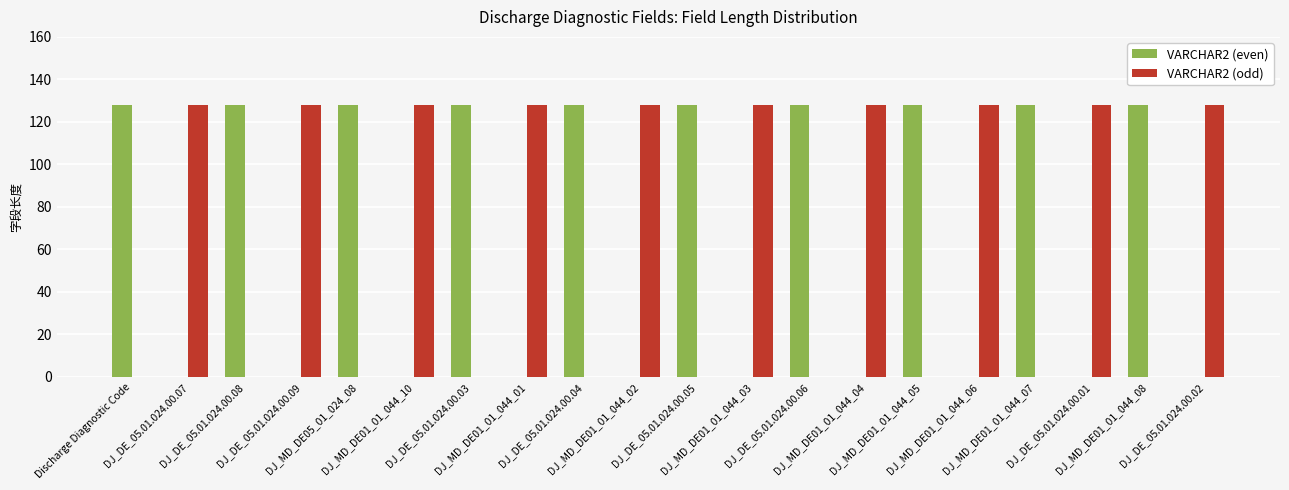

Reading left to right, list all the values displayed in this chart.

VARCHAR2 (even): Discharge Diagnostic Code=128	DJ_DE_05.01.024.00.07=0	DJ_DE_05.01.024.00.08=128	DJ_DE_05.01.024.00.09=0	DJ_MD_DE05_01_024_08=128	DJ_MD_DE01_01_044_10=0	DJ_DE_05.01.024.00.03=128	DJ_MD_DE01_01_044_01=0	DJ_DE_05.01.024.00.04=128	DJ_MD_DE01_01_044_02=0	DJ_DE_05.01.024.00.05=128	DJ_MD_DE01_01_044_03=0	DJ_DE_05.01.024.00.06=128	DJ_MD_DE01_01_044_04=0	DJ_MD_DE01_01_044_05=128	DJ_MD_DE01_01_044_06=0	DJ_MD_DE01_01_044_07=128	DJ_DE_05.01.024.00.01=0	DJ_MD_DE01_01_044_08=128	DJ_DE_05.01.024.00.02=0
VARCHAR2 (odd): Discharge Diagnostic Code=0	DJ_DE_05.01.024.00.07=128	DJ_DE_05.01.024.00.08=0	DJ_DE_05.01.024.00.09=128	DJ_MD_DE05_01_024_08=0	DJ_MD_DE01_01_044_10=128	DJ_DE_05.01.024.00.03=0	DJ_MD_DE01_01_044_01=128	DJ_DE_05.01.024.00.04=0	DJ_MD_DE01_01_044_02=128	DJ_DE_05.01.024.00.05=0	DJ_MD_DE01_01_044_03=128	DJ_DE_05.01.024.00.06=0	DJ_MD_DE01_01_044_04=128	DJ_MD_DE01_01_044_05=0	DJ_MD_DE01_01_044_06=128	DJ_MD_DE01_01_044_07=0	DJ_DE_05.01.024.00.01=128	DJ_MD_DE01_01_044_08=0	DJ_DE_05.01.024.00.02=128